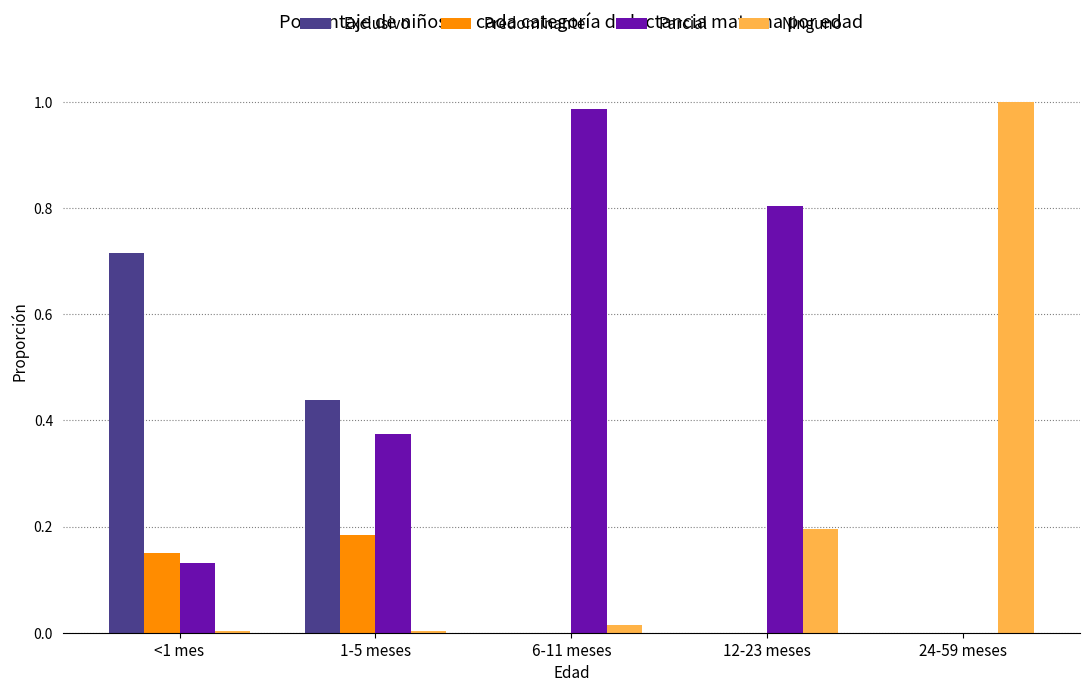

The Exclusivo series shows 0.0 at 24-59 meses. True or false?

True